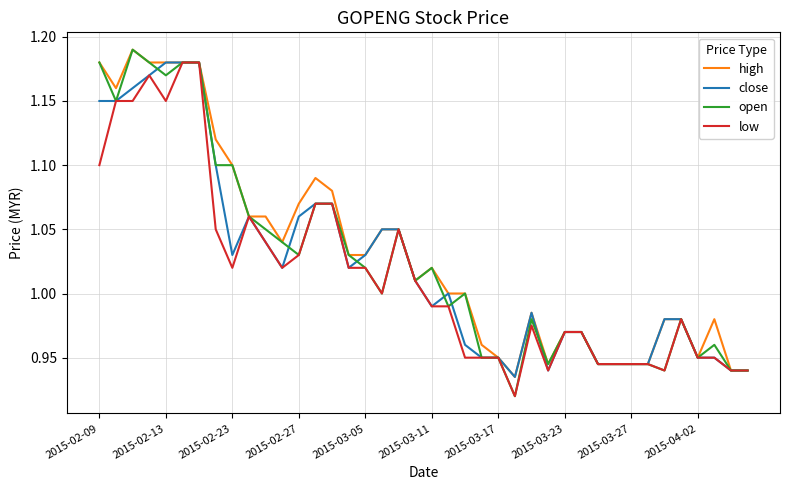

What are all the series names shown in the legend?

high, close, open, low